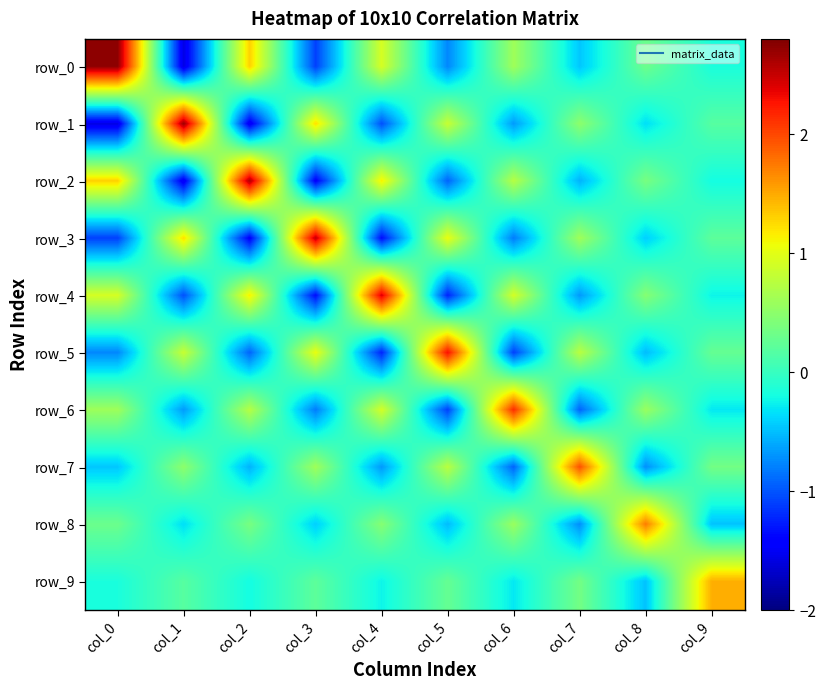

Reading left to right, transcribe all the data shown in this chart.

row_0: col_0=2.7	col_1=-1.6	col_2=1.3	col_3=-1.1	col_4=0.9	col_5=-0.8	col_6=0.6	col_7=-0.5	col_8=0.3	col_9=-0.2
row_1: col_0=-1.6	col_1=2.7	col_2=-1.5	col_3=1.2	col_4=-1.0	col_5=0.8	col_6=-0.7	col_7=0.5	col_8=-0.3	col_9=0.2
row_2: col_0=1.3	col_1=-1.5	col_2=2.6	col_3=-1.4	col_4=1.1	col_5=-0.9	col_6=0.7	col_7=-0.5	col_8=0.4	col_9=-0.2
row_3: col_0=-1.1	col_1=1.2	col_2=-1.4	col_3=2.5	col_4=-1.3	col_5=1.0	col_6=-0.8	col_7=0.6	col_8=-0.4	col_9=0.2
row_4: col_0=0.9	col_1=-1.0	col_2=1.1	col_3=-1.3	col_4=2.4	col_5=-1.2	col_6=0.9	col_7=-0.7	col_8=0.5	col_9=-0.2
row_5: col_0=-0.8	col_1=0.8	col_2=-0.9	col_3=1.0	col_4=-1.2	col_5=2.3	col_6=-1.1	col_7=0.8	col_8=-0.5	col_9=0.3
row_6: col_0=0.6	col_1=-0.7	col_2=0.7	col_3=-0.8	col_4=0.9	col_5=-1.1	col_6=2.1	col_7=-0.9	col_8=0.6	col_9=-0.3
row_7: col_0=-0.5	col_1=0.5	col_2=-0.5	col_3=0.6	col_4=-0.7	col_5=0.8	col_6=-0.9	col_7=2.0	col_8=-0.7	col_9=0.3
row_8: col_0=0.3	col_1=-0.3	col_2=0.4	col_3=-0.4	col_4=0.5	col_5=-0.5	col_6=0.6	col_7=-0.7	col_8=1.7	col_9=-0.5
row_9: col_0=-0.2	col_1=0.2	col_2=-0.2	col_3=0.2	col_4=-0.2	col_5=0.3	col_6=-0.3	col_7=0.3	col_8=-0.5	col_9=1.5